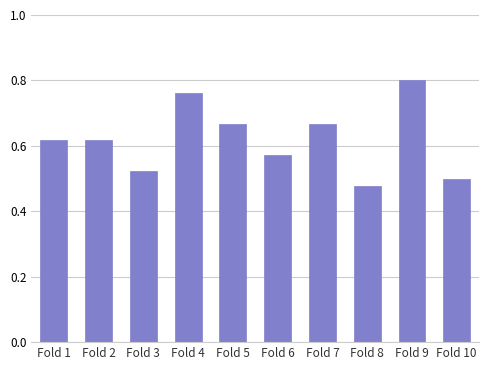

How many bars are there in total?

10